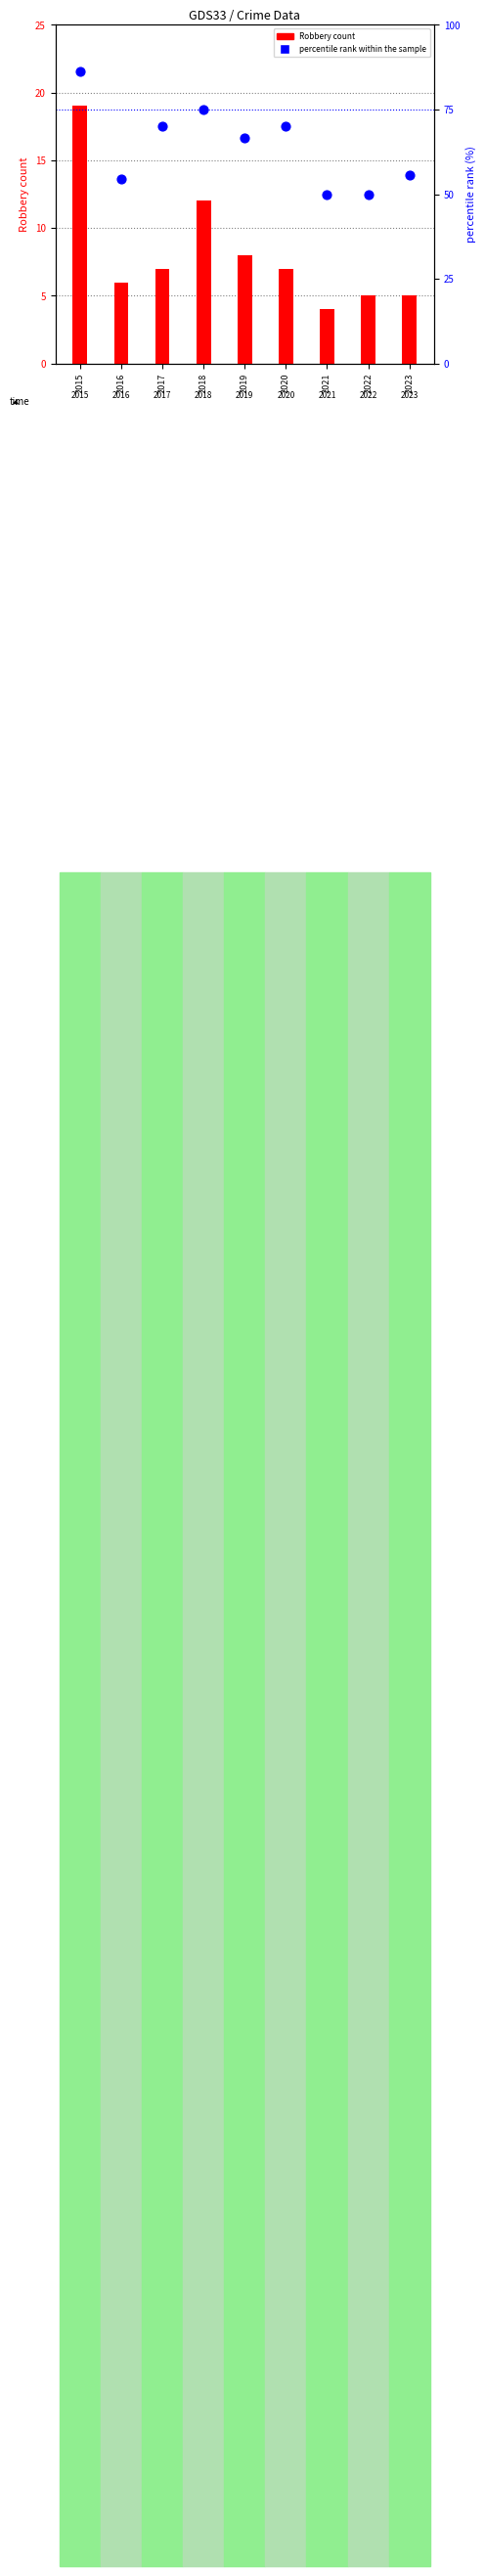

Is the value of Robbery at 2019 greater than the value of percentile rank within the sample at 2023?

No